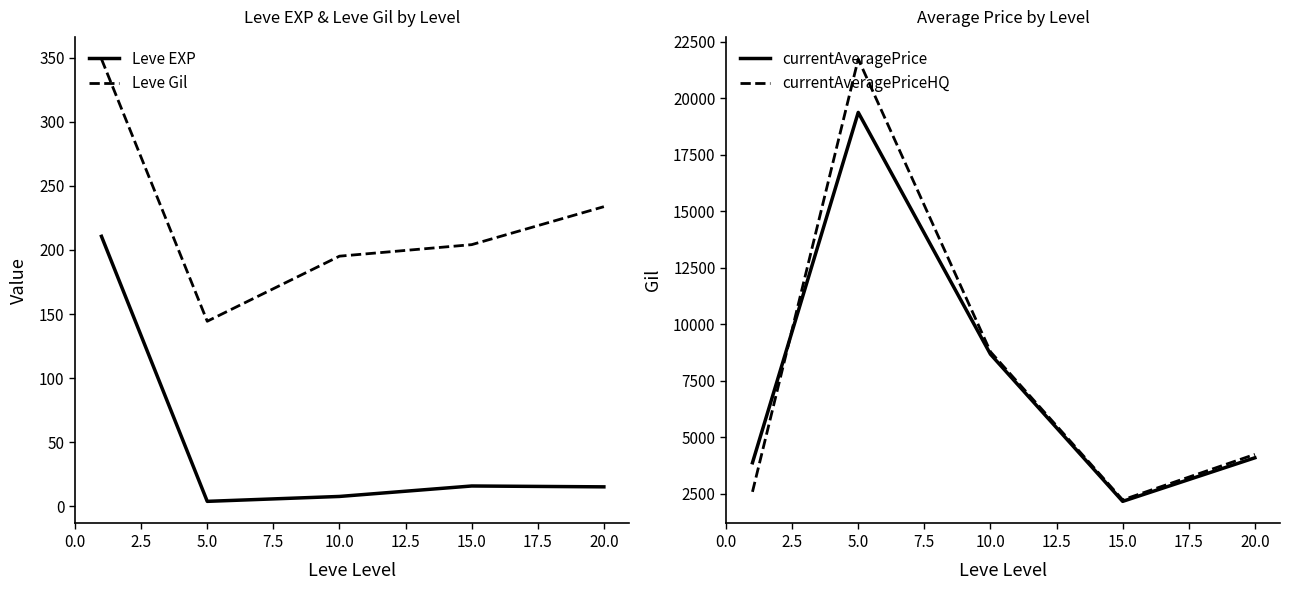

In currentAveragePrice, how many points are lower than both neighbors (excluding endpoints)?

1